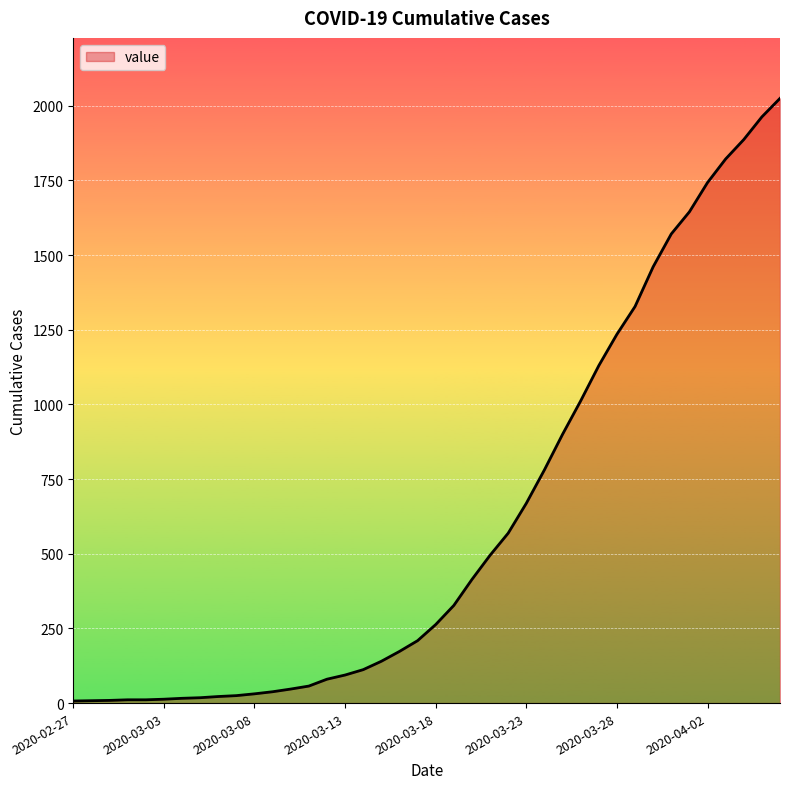

What is the greatest value displayed?

2025